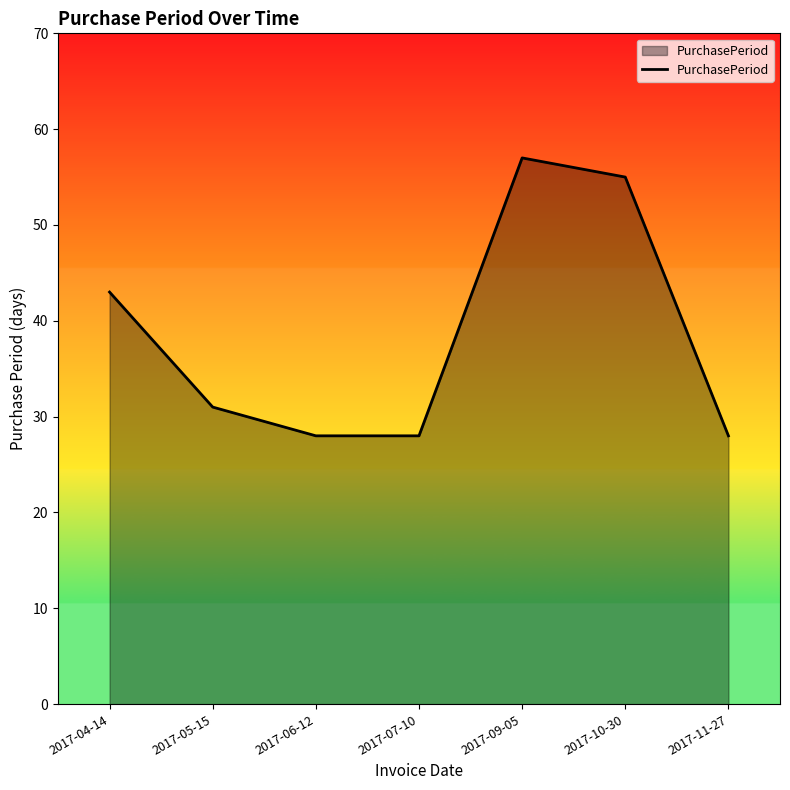

Where is the first local maximum?

2017-09-05